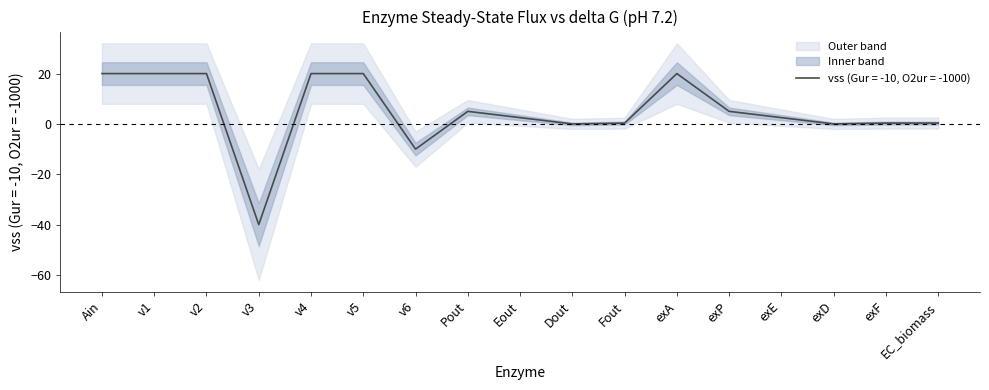

True or false: the data shows -10.0 at v6.

True